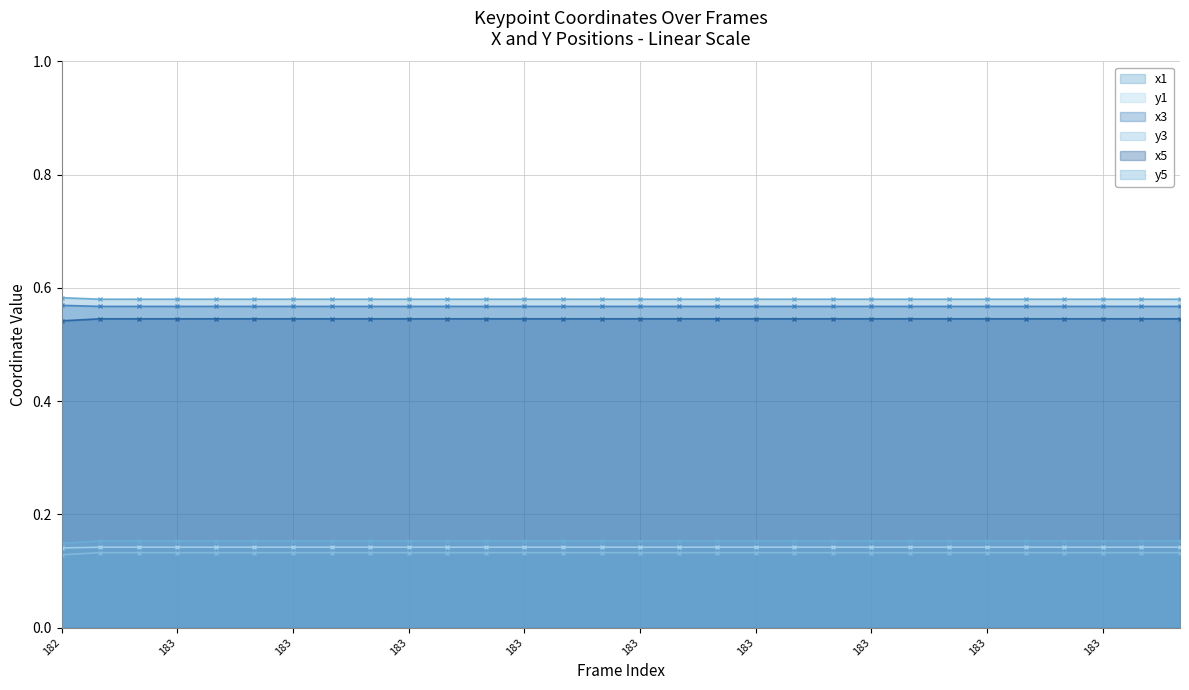

Count the number of categories in the chart.

30